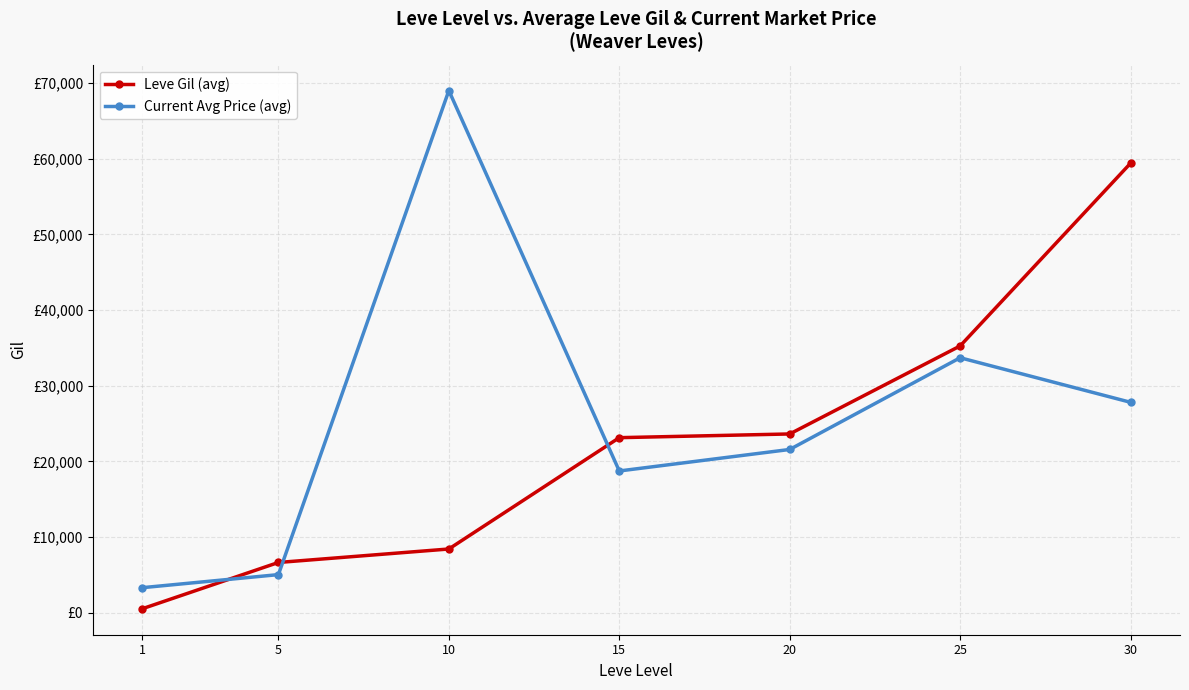

What are all the series names shown in the legend?

Leve Gil (avg), Current Avg Price (avg)